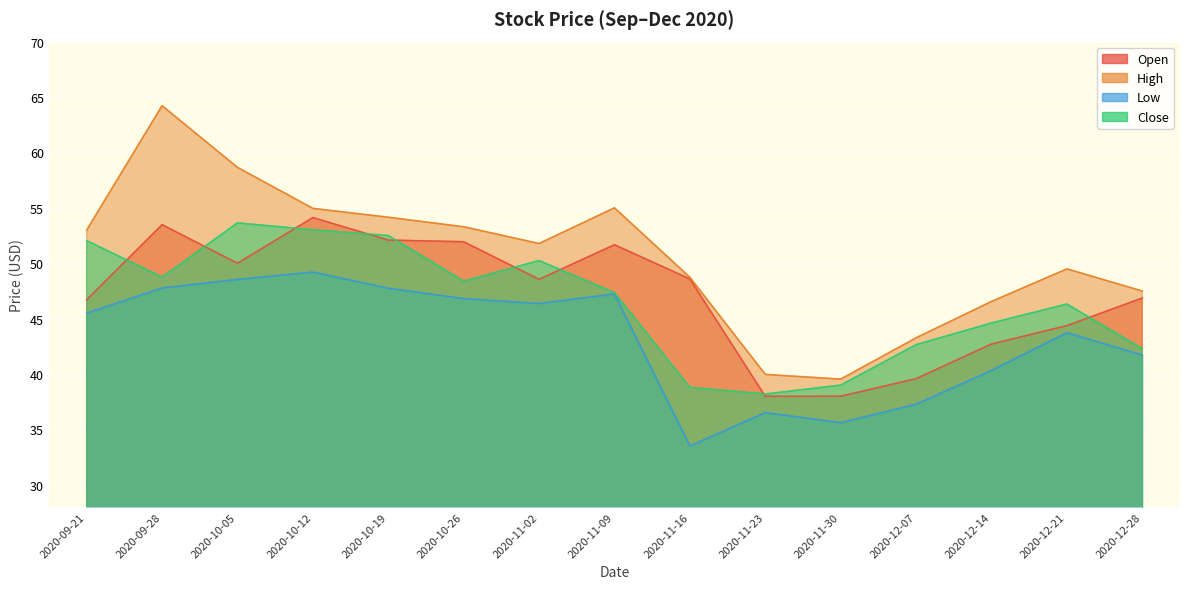

How many lines are shown in the chart?

4